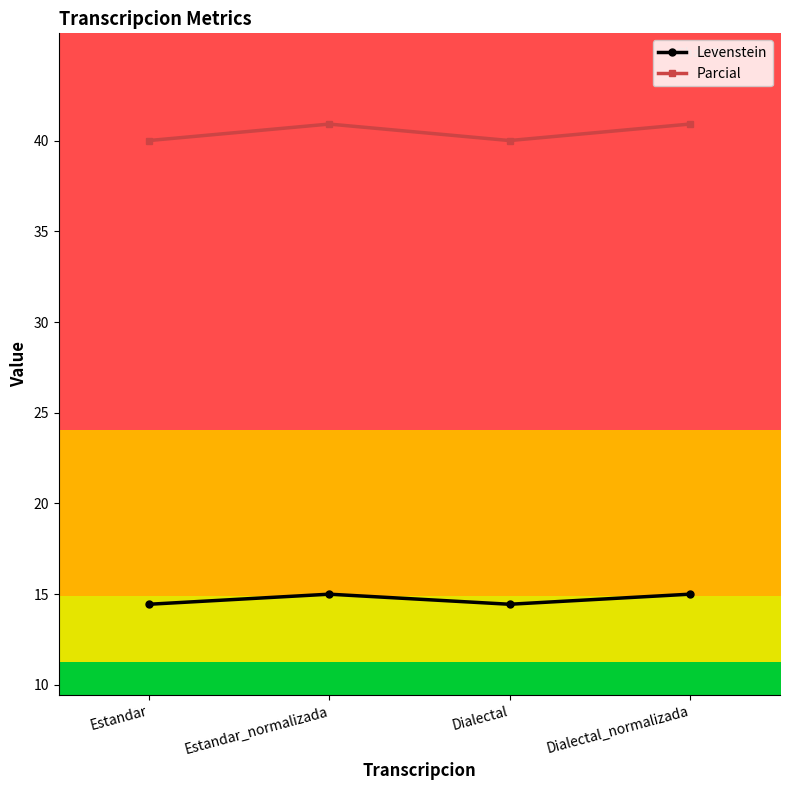

At how many categories does at least one series exceed 31?

4